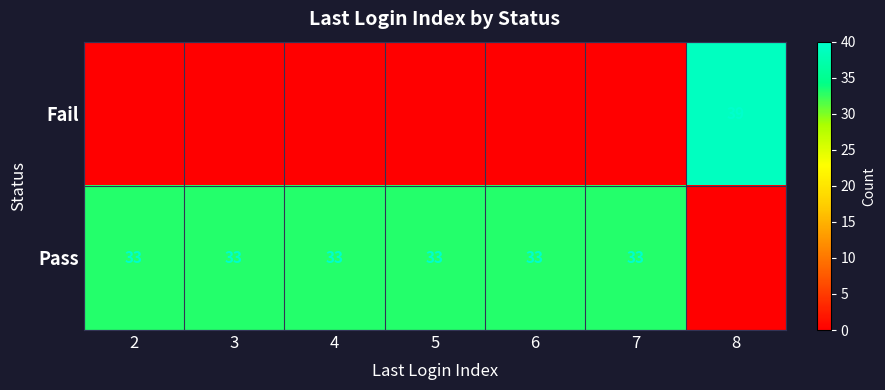

True or false: Pass has a value of 33 at 5.

True